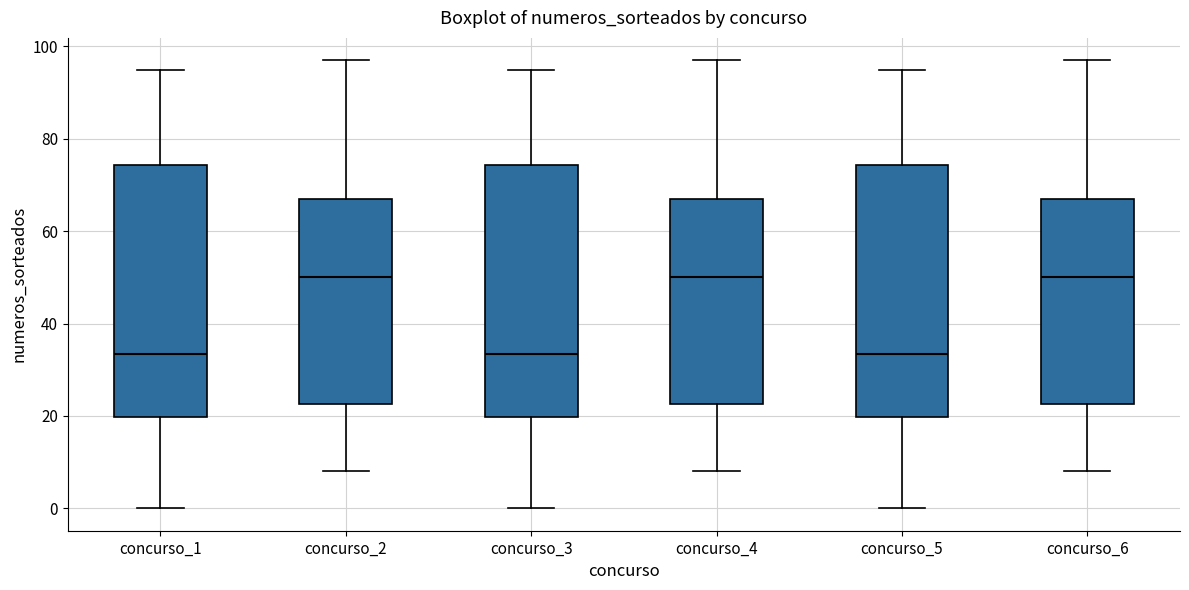

Reading left to right, read every box against the y-axis: the position of its median line, the range the box covers, and the ends of its whiskers. The values are not printed on the chart, so give them approximately, as read against the axis.

concurso_1: median 34, box 20 to 74, whiskers 0 to 96
concurso_2: median 50, box 22 to 68, whiskers 8 to 98
concurso_3: median 34, box 20 to 74, whiskers 0 to 96
concurso_4: median 50, box 22 to 68, whiskers 8 to 98
concurso_5: median 34, box 20 to 74, whiskers 0 to 96
concurso_6: median 50, box 22 to 68, whiskers 8 to 98